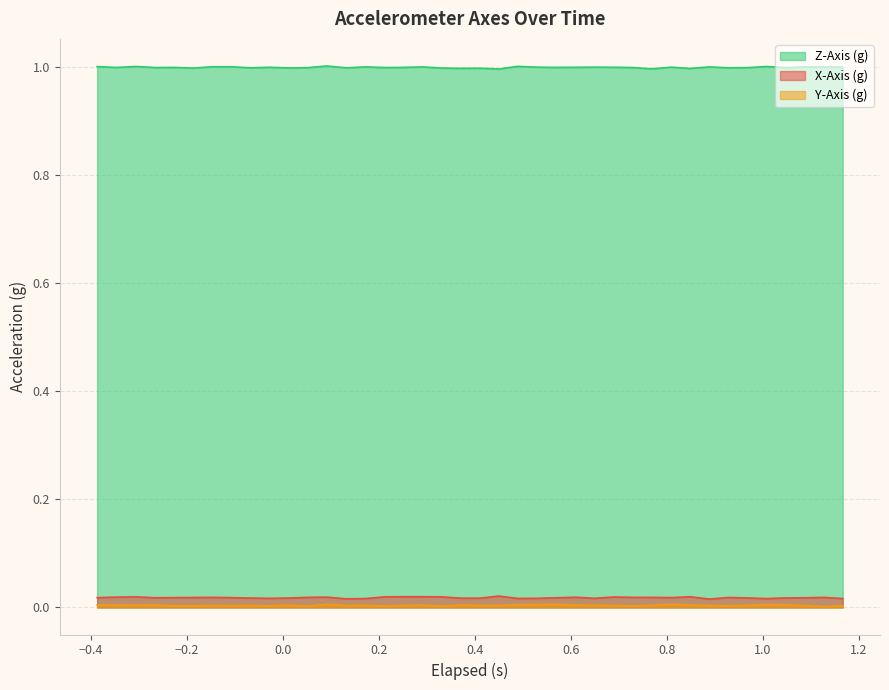

Which series has the largest total across all categories?

Z-Axis (g)